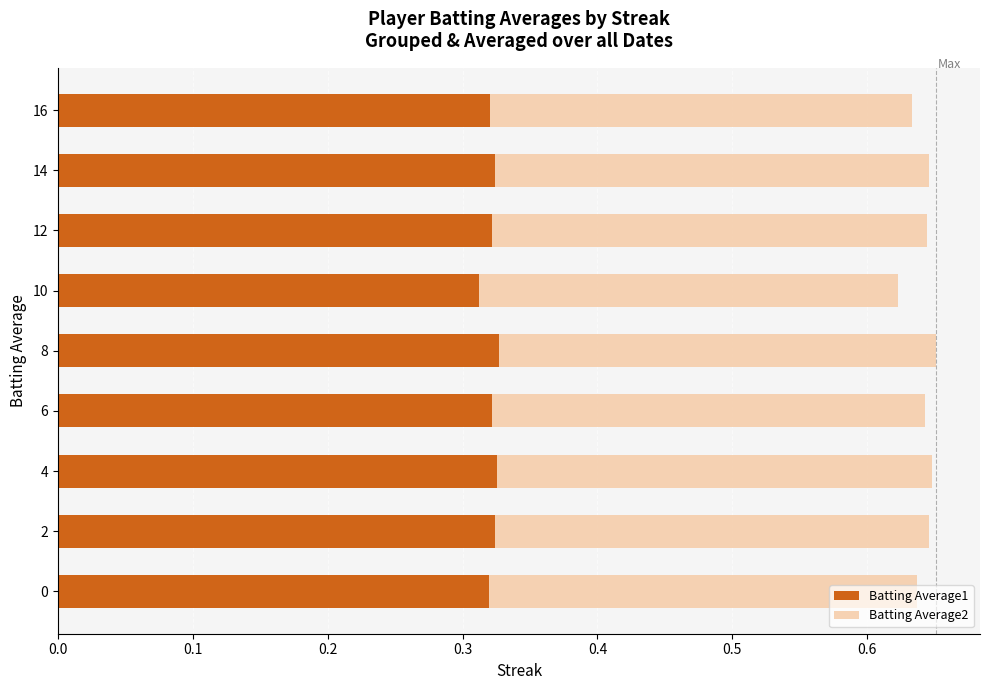

Is it true that Batting Average1 equals 0.1 at 12?

False